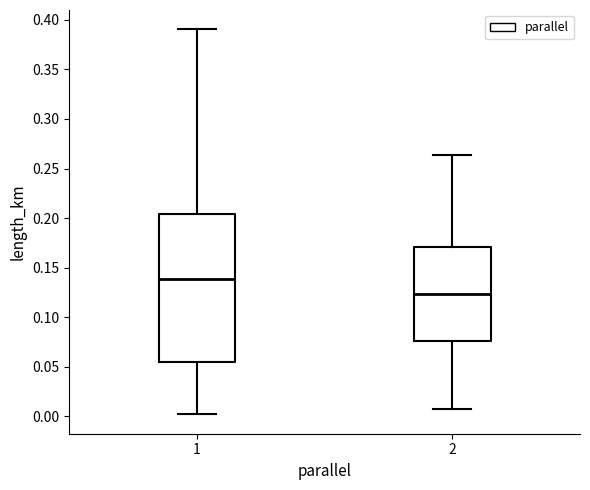

Reading left to right, read every box against the y-axis: the position of its median line, the range the box covers, and the ends of its whiskers. The values are not printed on the chart, so give them approximately, as read against the axis.

1: median 0.140, box 0.055 to 0.205, whiskers 0.000 to 0.390
2: median 0.125, box 0.075 to 0.170, whiskers 0.010 to 0.265